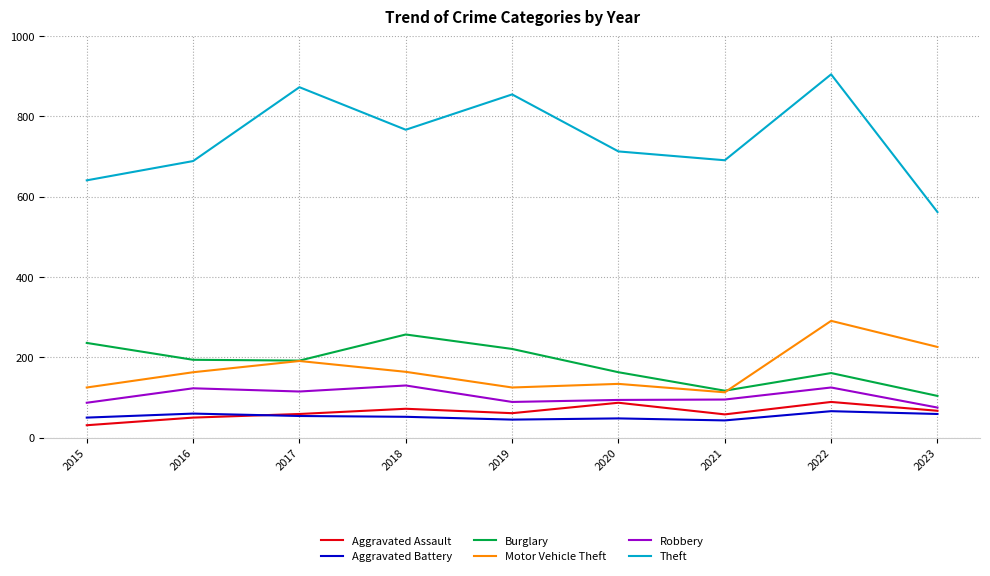

What are all the series names shown in the legend?

Aggravated Assault, Aggravated Battery, Burglary, Motor Vehicle Theft, Robbery, Theft